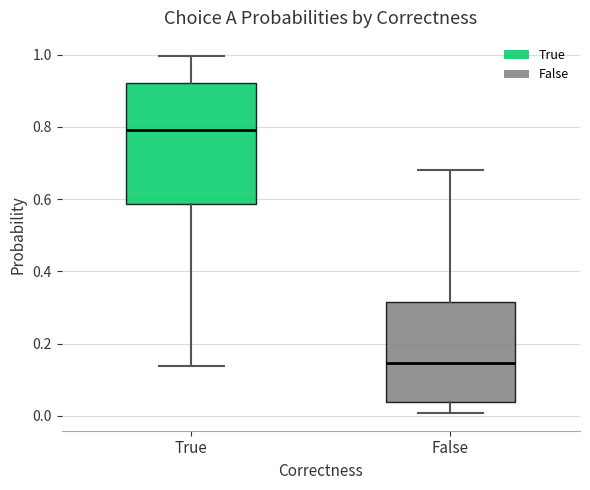

Comparing the boxes themselves (not the whiskers), which one is the tallest?

True